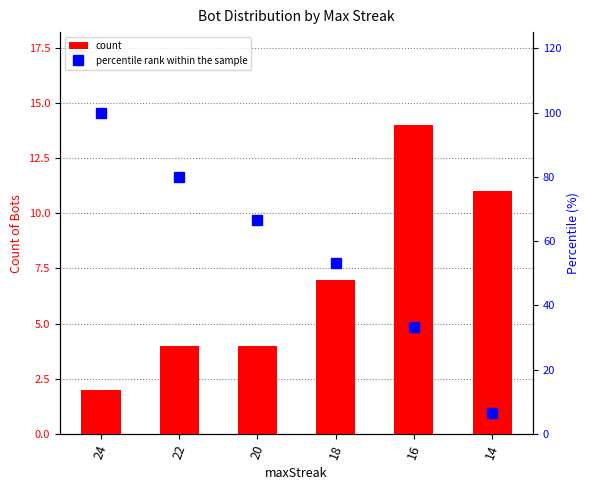

Which category has the highest value in the count series?

16